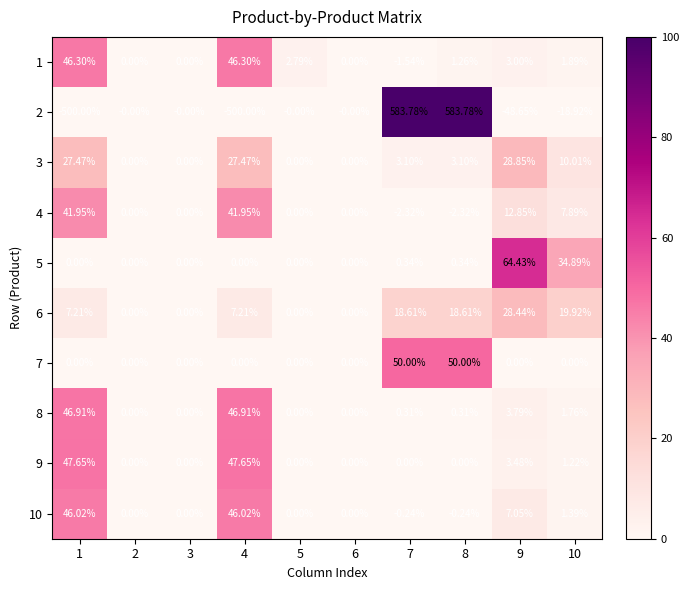

Is the value of 10 at 3 greater than the value of 6 at 9?

No